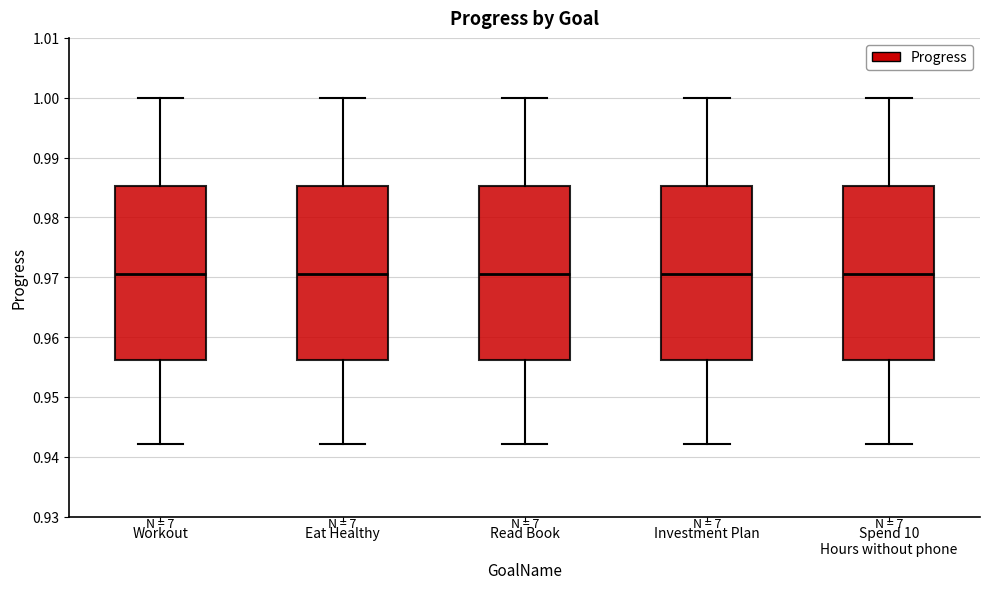

Where is the upper edge of the box for Eat Healthy on the y-axis? The values are not printed on the chart, so give them approximately, as read against the axis.

0.985